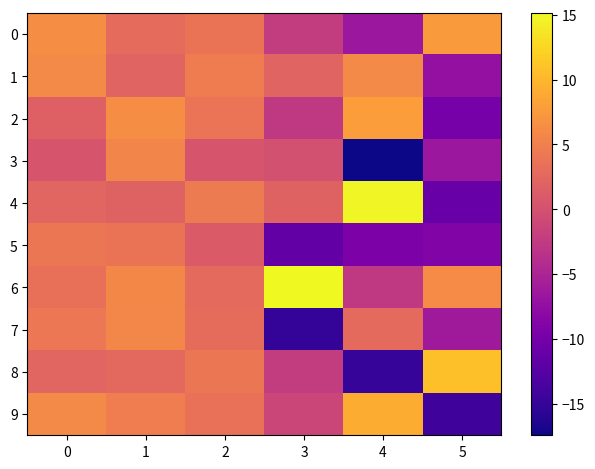

Reading left to right, transcribe all the data shown in this chart.

0: 0=6.3	1=2.9	2=3.8	3=-2.2	4=-6.6	5=7.5
1: 0=6.0	1=2.1	2=4.6	3=2.1	4=6.1	5=-7.3
2: 0=1.8	1=6.3	2=3.8	3=-2.6	4=7.9	5=-9.9
3: 0=0.4	1=5.5	2=0.5	3=-0.1	4=-17.4	5=-6.5
4: 0=2.2	1=2.0	2=4.5	3=2.0	4=14.9	5=-11.0
5: 0=4.0	1=3.8	2=1.1	3=-11.5	4=-9.3	5=-8.9
6: 0=3.3	1=5.8	2=2.7	3=15.1	4=-2.6	5=6.1
7: 0=4.1	1=5.6	2=3.0	3=-15.1	4=2.7	5=-6.2
8: 0=2.3	1=2.6	2=4.1	3=-2.2	4=-15.0	5=10.7
9: 0=6.0	1=4.8	2=3.5	3=-1.3	4=9.2	5=-14.3